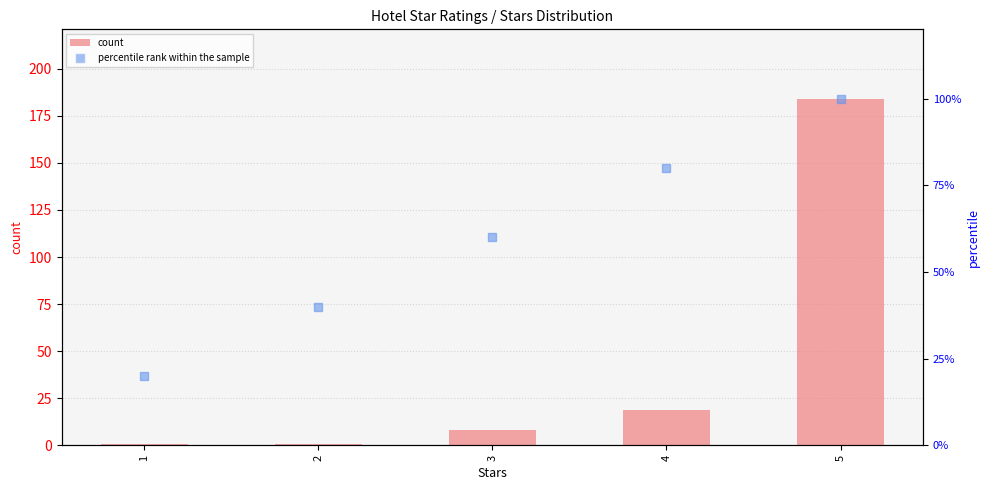

Which series contains the highest Y value?

count